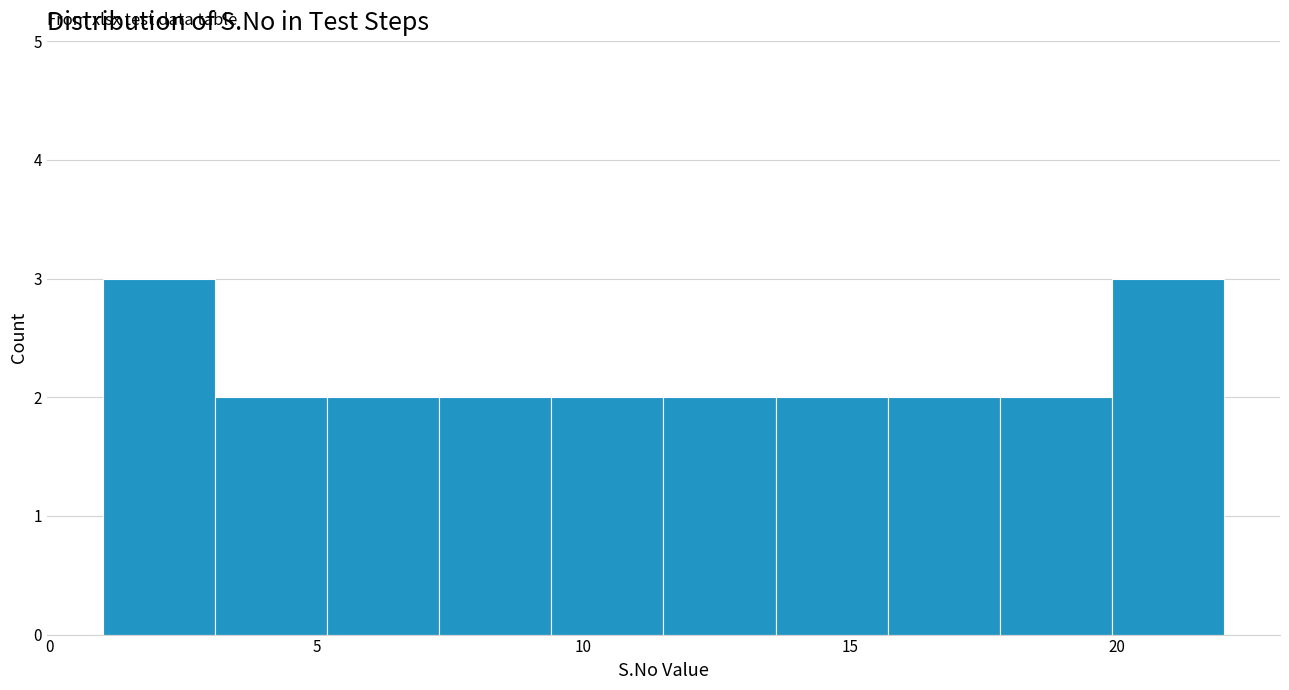

Reading left to right, list every bar in this chart as the range it spans on the x-axis followed by its height. Neither the bar edges nor the heights are printed on the chart, so give them approximately, as read against the axes.

1.0 to 3.1: 3
3.1 to 5.2: 2
5.2 to 7.3: 2
7.3 to 9.4: 2
9.4 to 11.5: 2
11.5 to 13.6: 2
13.6 to 15.7: 2
15.7 to 17.8: 2
17.8 to 19.9: 2
19.9 to 22.0: 3